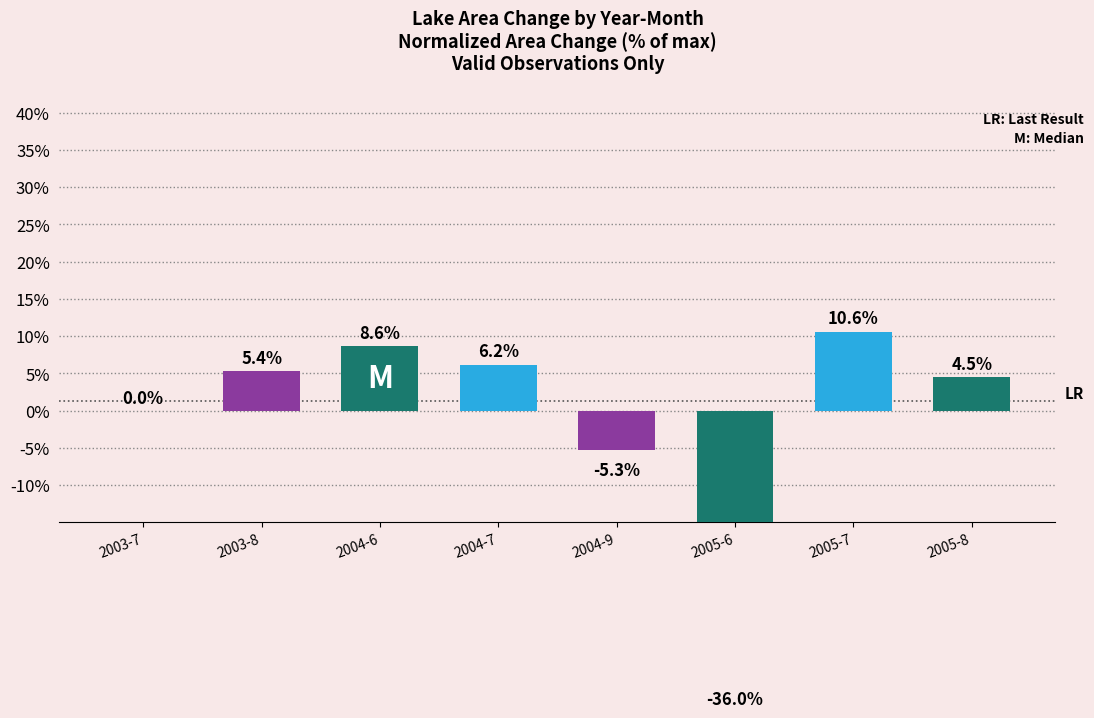

At which category does the chart reach its minimum across all series?

2005-6